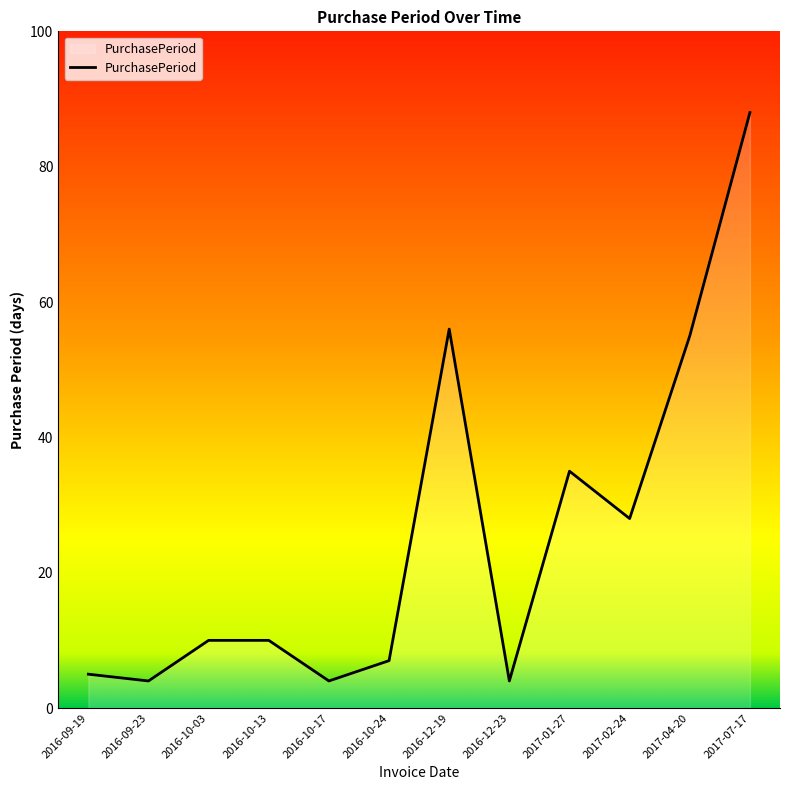

How many series are shown in this chart?

1